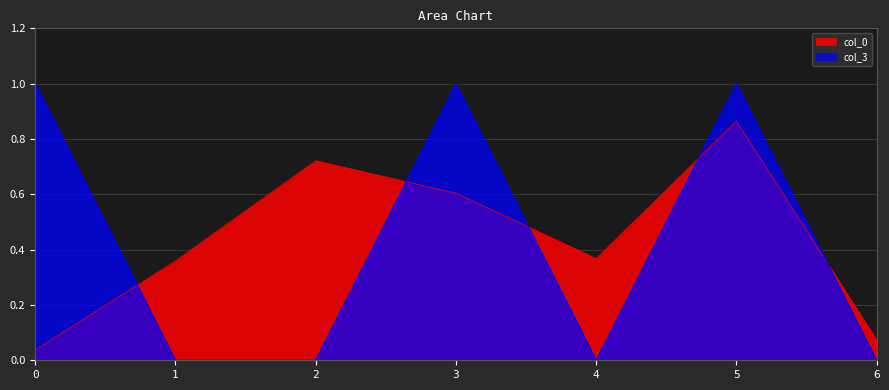

How many interior local valleys does the col_0 series have?

1